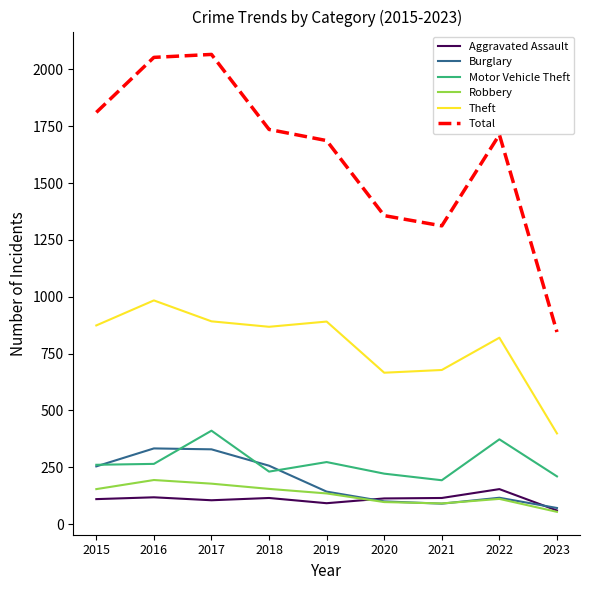

What are all the series names shown in the legend?

Aggravated Assault, Burglary, Motor Vehicle Theft, Robbery, Theft, Total